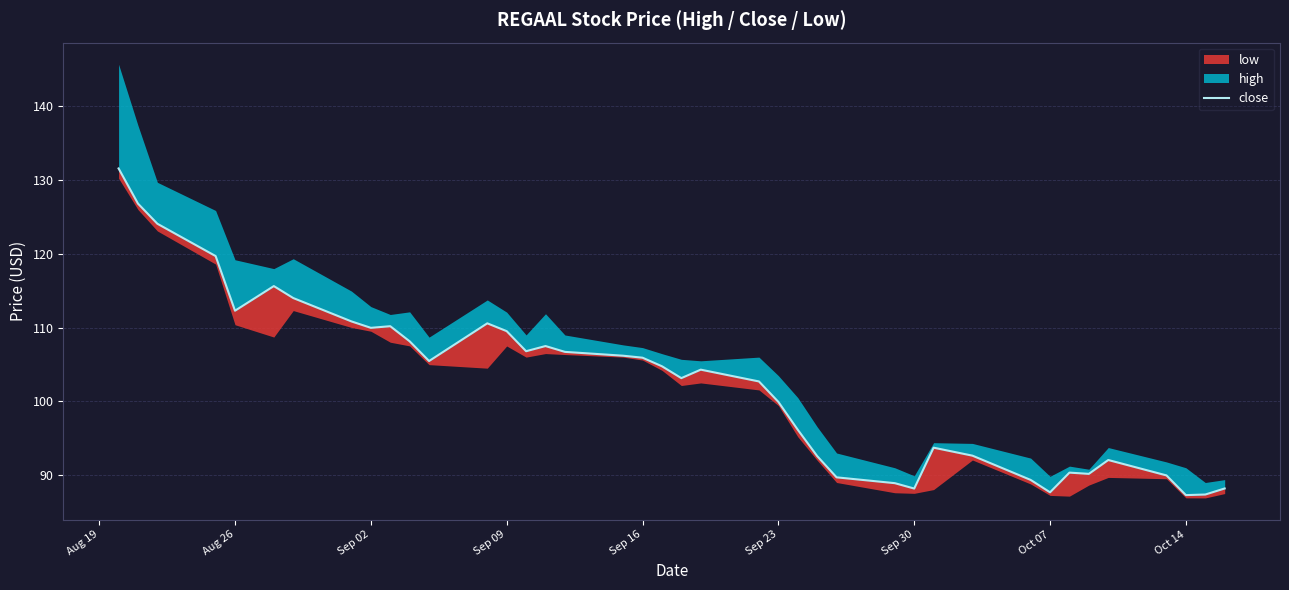

Is it true that the value at Sep 16 is 28.9?

False